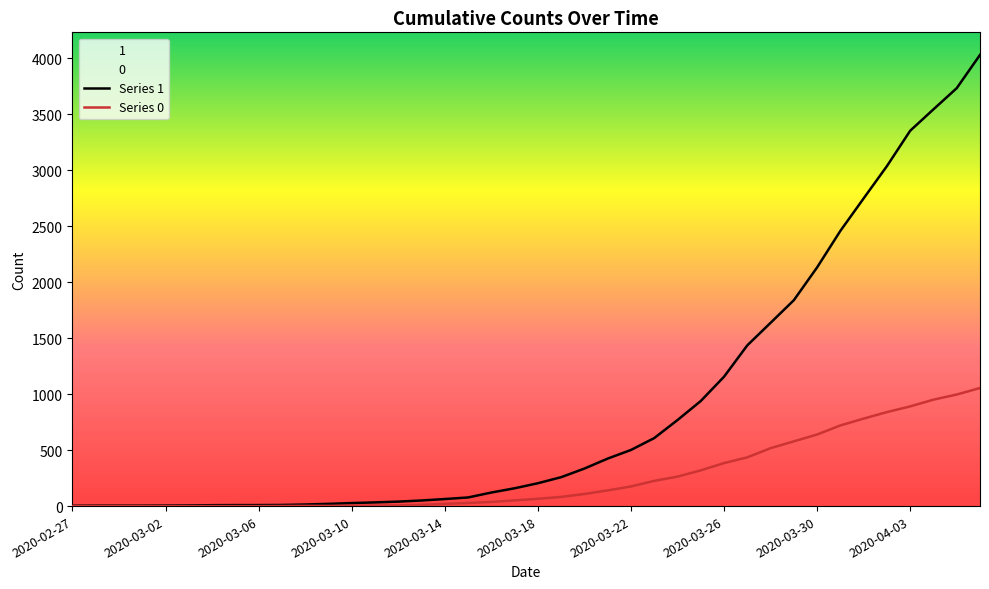

What is the maximum value for 1?

4028